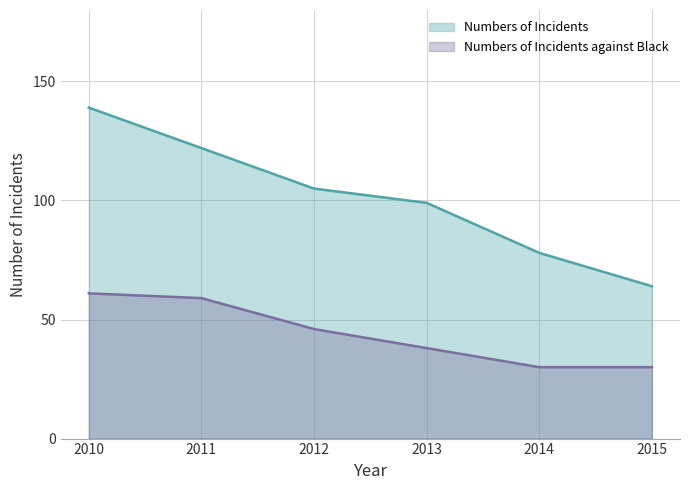

Is the value of Numbers of Incidents against Black at 2014 greater than the value of Numbers of Incidents at 2010?

No